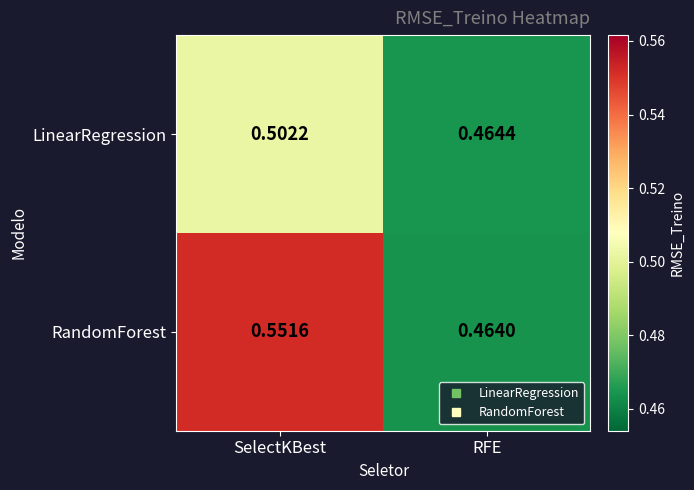

Rank the categories by RandomForest value from lowest to highest.

RFE, SelectKBest